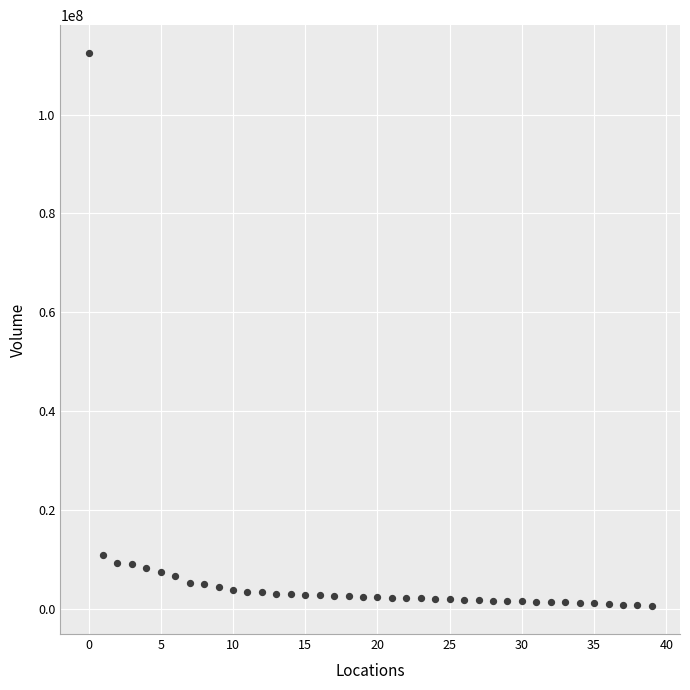

What is the range of Y values (max minus min)?

112023989